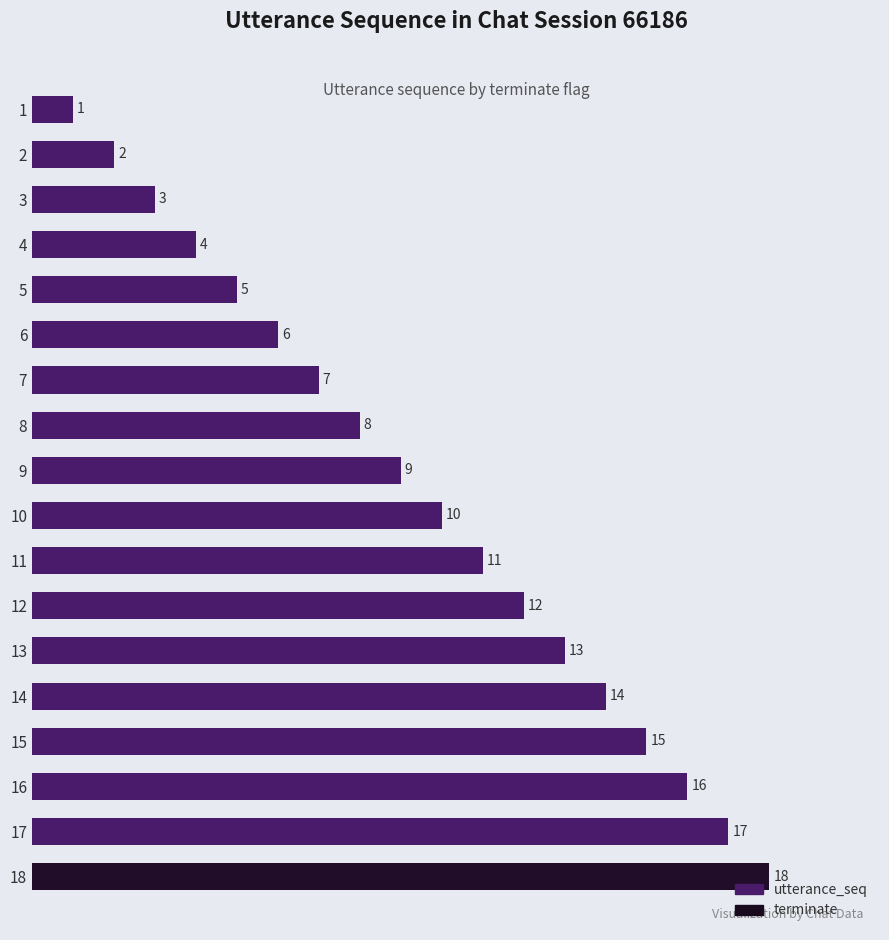

At 16, list the series in order from smallest to largest.

terminate, utterance_seq